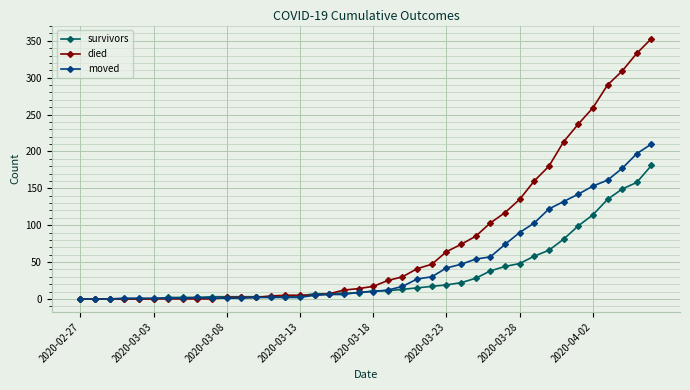

At how many categories does at least one series exceed 127?

10